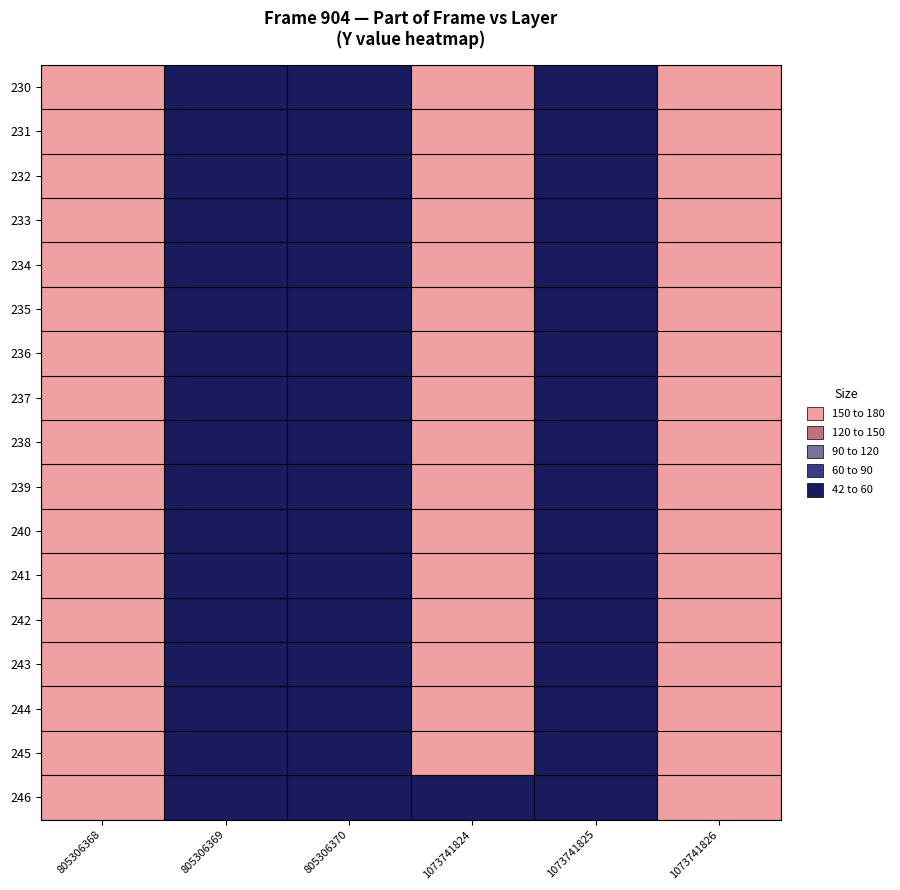

Reading right to left, extract all data points from this chart.

230: 1073741826=44	1073741825=175	1073741824=42	805306370=180	805306369=176	805306368=43
231: 1073741826=43	1073741825=174	1073741824=42	805306370=179	805306369=175	805306368=43
232: 1073741826=43	1073741825=173	1073741824=42	805306370=178	805306369=174	805306368=43
233: 1073741826=43	1073741825=172	1073741824=42	805306370=177	805306369=173	805306368=43
234: 1073741826=43	1073741825=171	1073741824=42	805306370=176	805306369=172	805306368=43
235: 1073741826=43	1073741825=170	1073741824=43	805306370=175	805306369=171	805306368=44
236: 1073741826=43	1073741825=169	1073741824=43	805306370=174	805306369=170	805306368=44
237: 1073741826=43	1073741825=168	1073741824=43	805306370=173	805306369=169	805306368=44
238: 1073741826=43	1073741825=167	1073741824=43	805306370=172	805306369=168	805306368=44
239: 1073741826=43	1073741825=166	1073741824=43	805306370=171	805306369=167	805306368=44
240: 1073741826=43	1073741825=165	1073741824=43	805306370=170	805306369=166	805306368=44
241: 1073741826=43	1073741825=164	1073741824=43	805306370=169	805306369=165	805306368=44
242: 1073741826=45	1073741825=163	1073741824=44	805306370=168	805306369=164	805306368=45
243: 1073741826=45	1073741825=162	1073741824=44	805306370=167	805306369=163	805306368=45
244: 1073741826=44	1073741825=161	1073741824=44	805306370=166	805306369=162	805306368=45
245: 1073741826=44	1073741825=160	1073741824=44	805306370=165	805306369=161	805306368=45
246: 1073741826=44	1073741825=159	1073741824=179	805306370=164	805306369=160	805306368=45